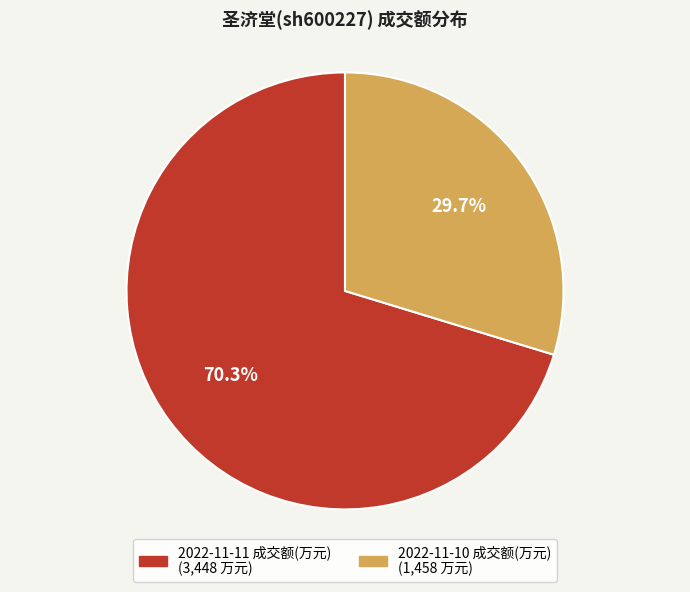

Count the number of slices in the pie.

2